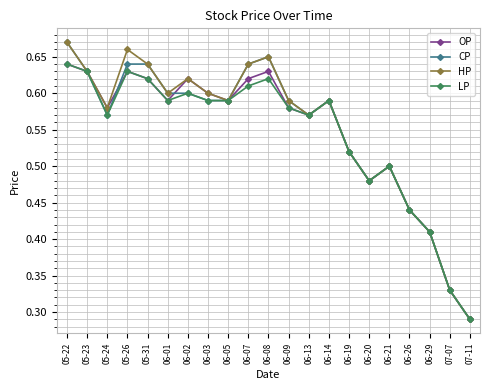

How many CP values are between 0 and 1?

21